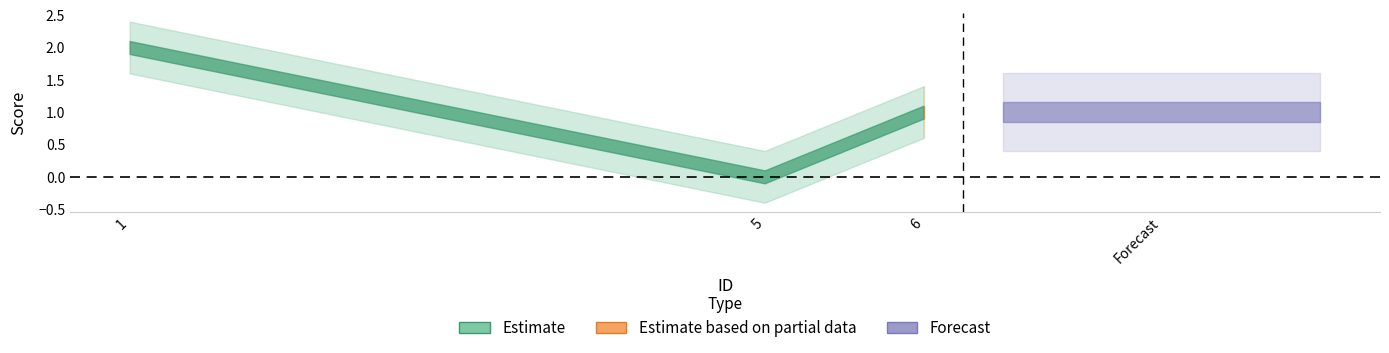

What is the value of the 1st point from the left?

2